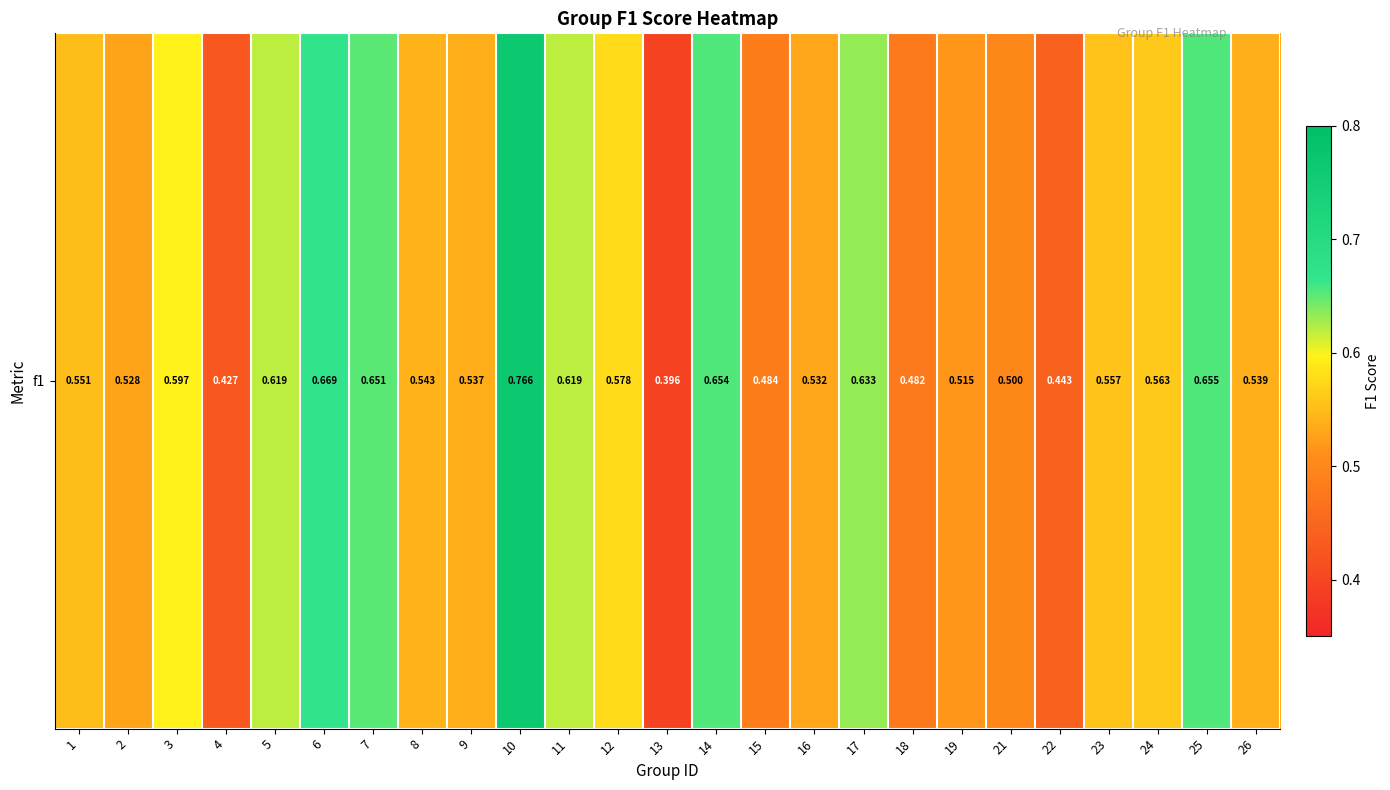

What value does the data have at 5?

0.6